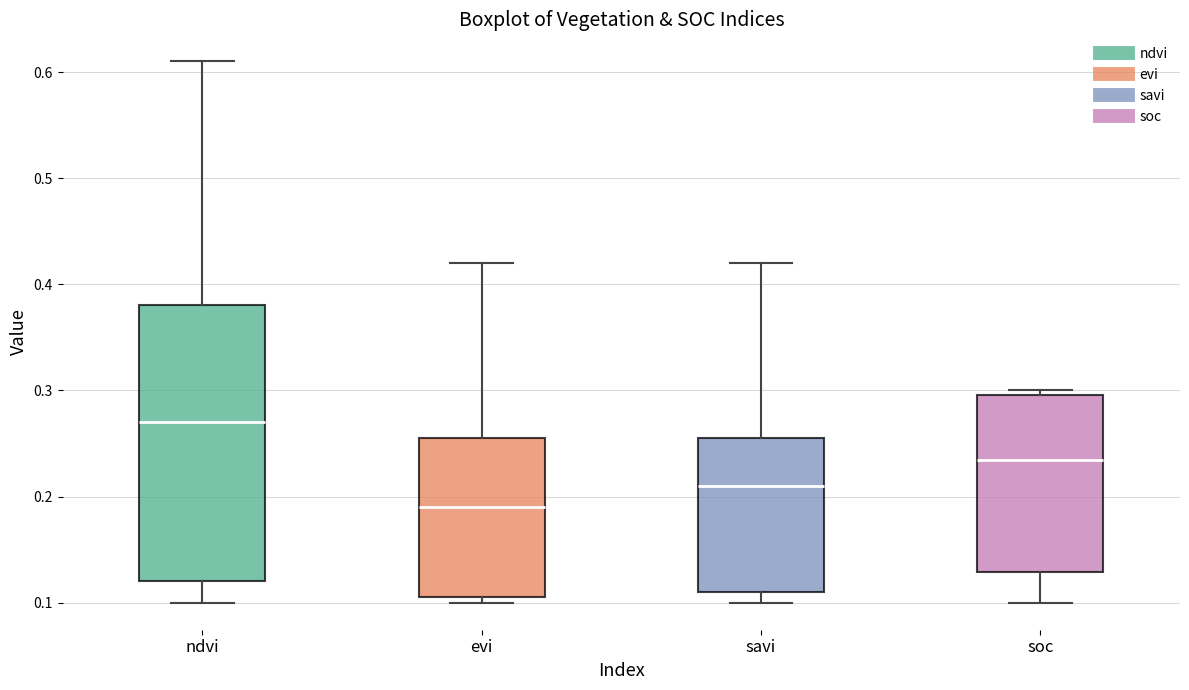

Where is the lower edge of the box for evi on the y-axis? The values are not printed on the chart, so give them approximately, as read against the axis.

0.11